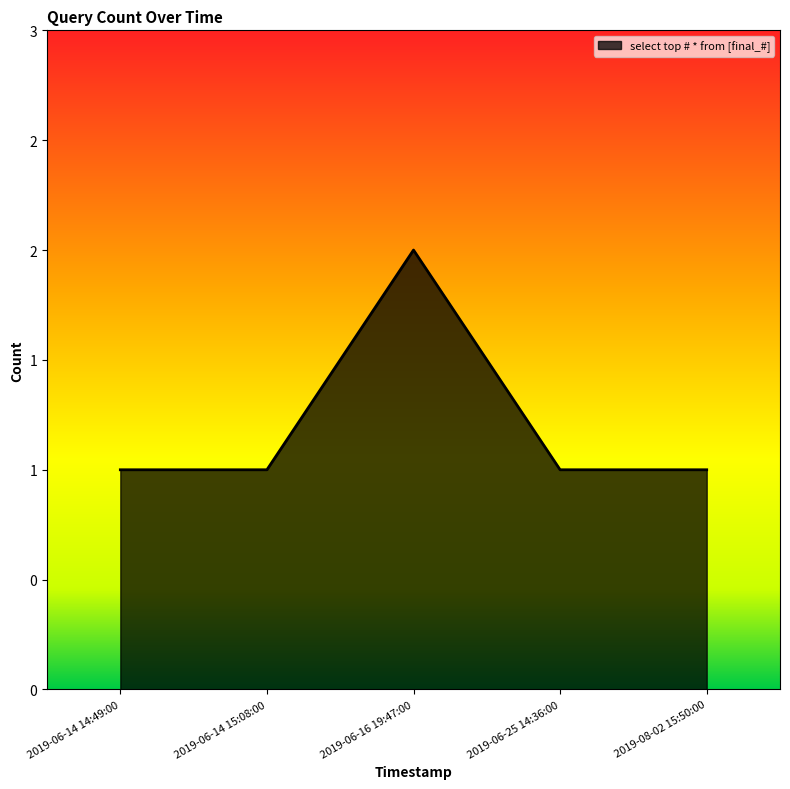

Does the chart display data point markers on the line(s)?

No